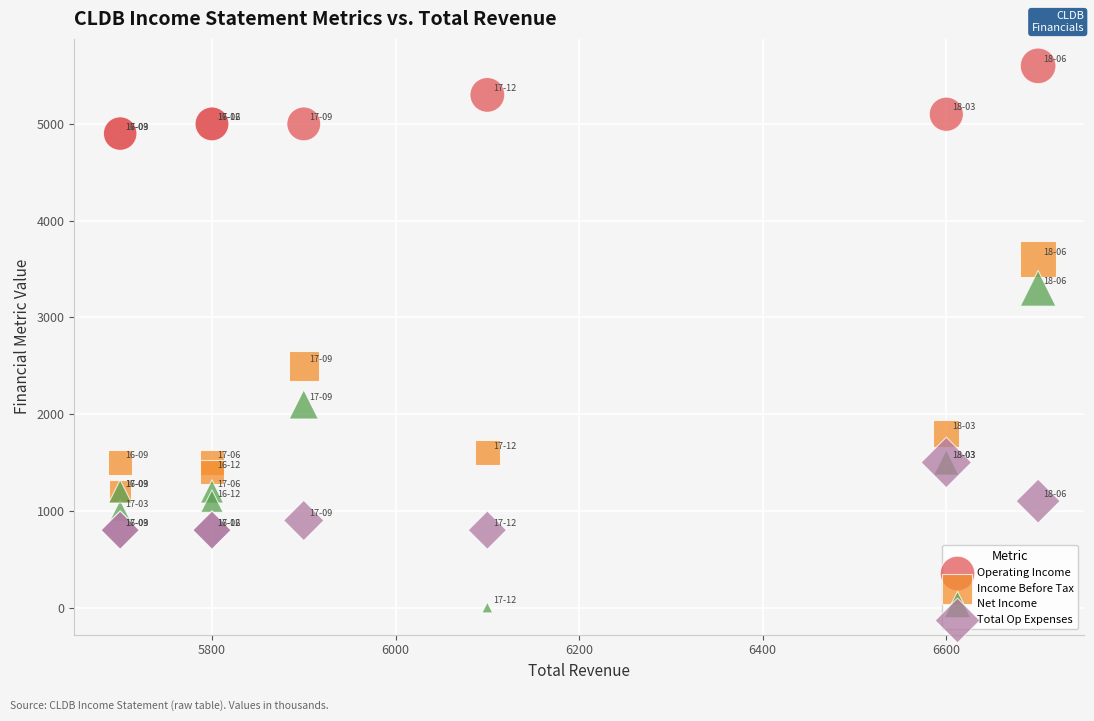

Which series contains the highest Y value?

Operating Income